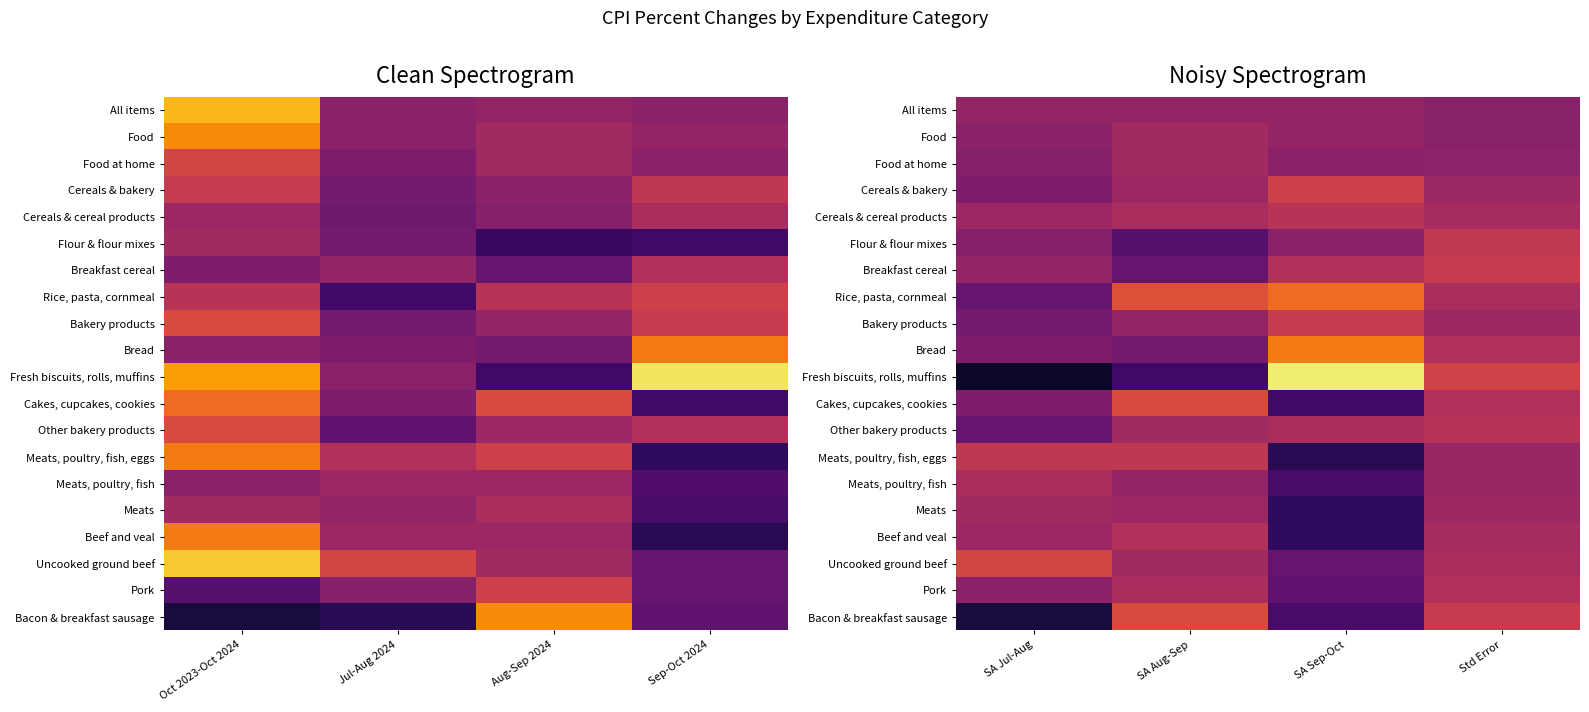

What is the minimum value shown in the chart?

-1.6